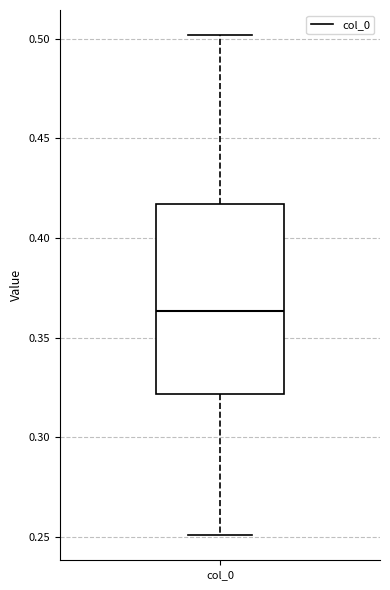

Transcribe this box plot: give where the median line is, the range the box spans, and where the two whiskers end, as read against the y-axis. The values are not printed on the chart, so give them approximately, as read against the axis.

median 0.365, box 0.320 to 0.415, whiskers 0.250 to 0.500